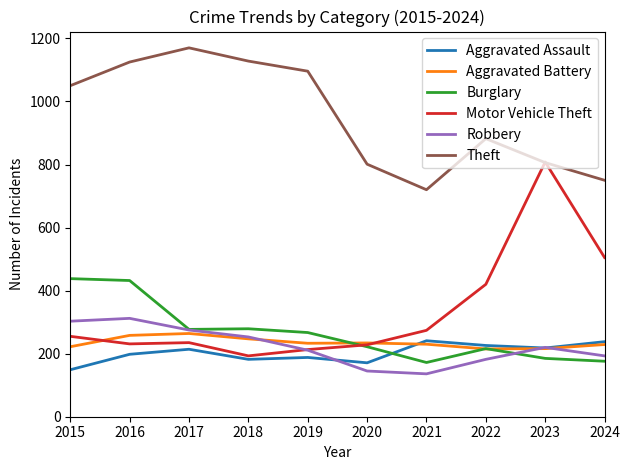

Which series has the largest total across all categories?

Theft